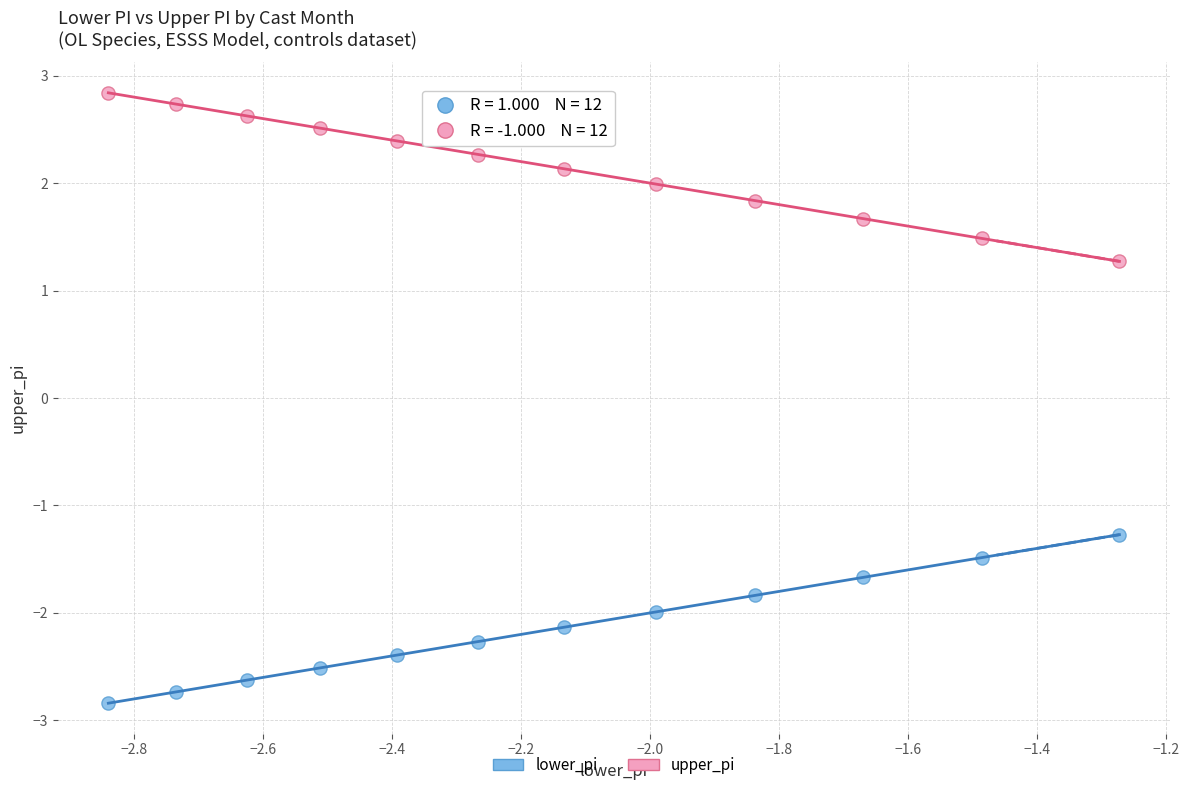

Across all data points, what is the range of Y values (max minus min)?

5.7